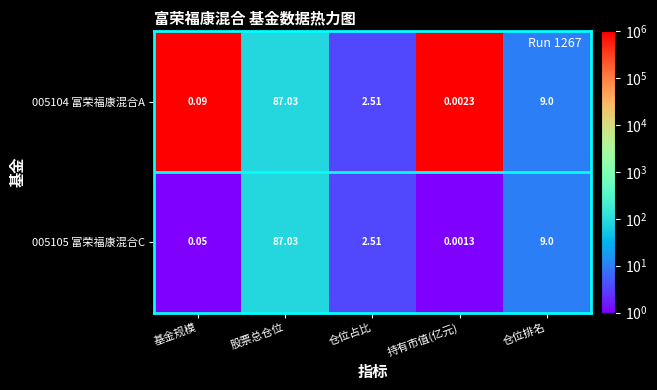

At which category is the sum across all series the highest?

股票总仓位